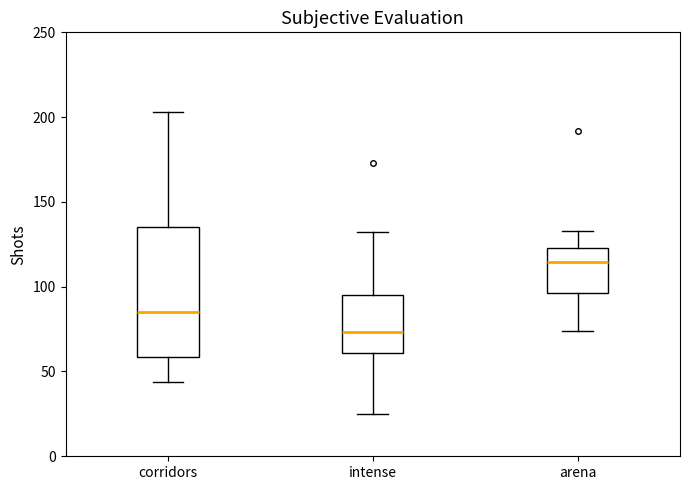

Reading left to right, transcribe this box plot: for each box, give where its median line is, the range the box spans, and where its two whiskers end, as read against the y-axis. The values are not printed on the chart, so give them approximately, as read against the axis.

corridors: median 85, box 60 to 135, whiskers 45 to 205
intense: median 75, box 60 to 95, whiskers 25 to 130
arena: median 115, box 95 to 125, whiskers 75 to 135